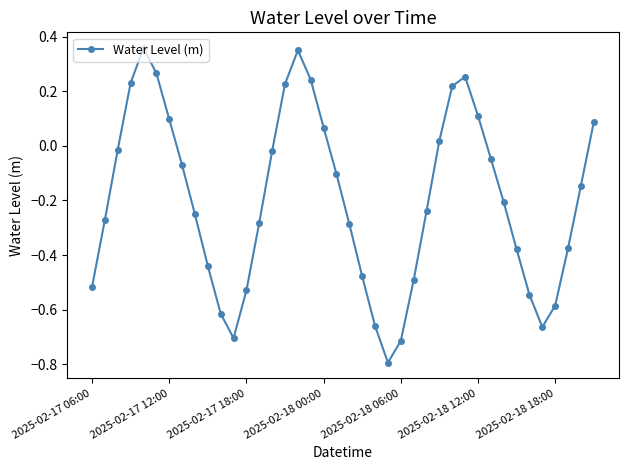

How many interior local valleys (lower than both neighbors) does the data have?

3